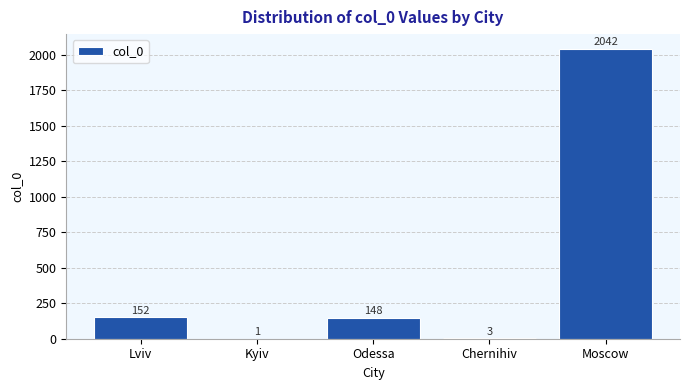

What is the approximate value at Lviv, to the nearest 10?

150